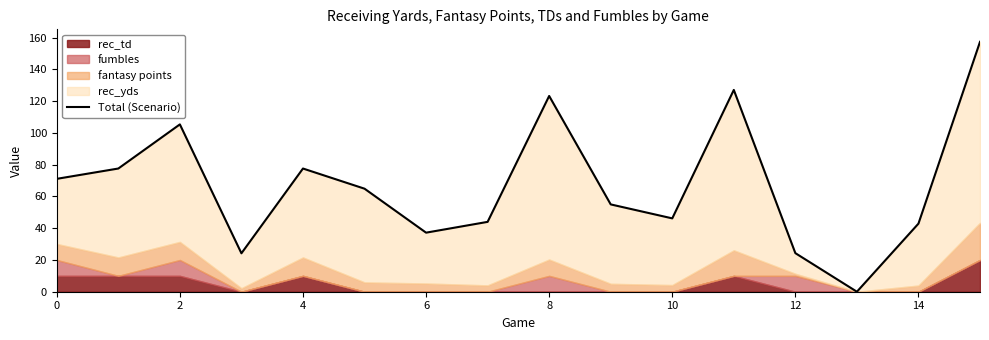

How many data points are above 64?

8